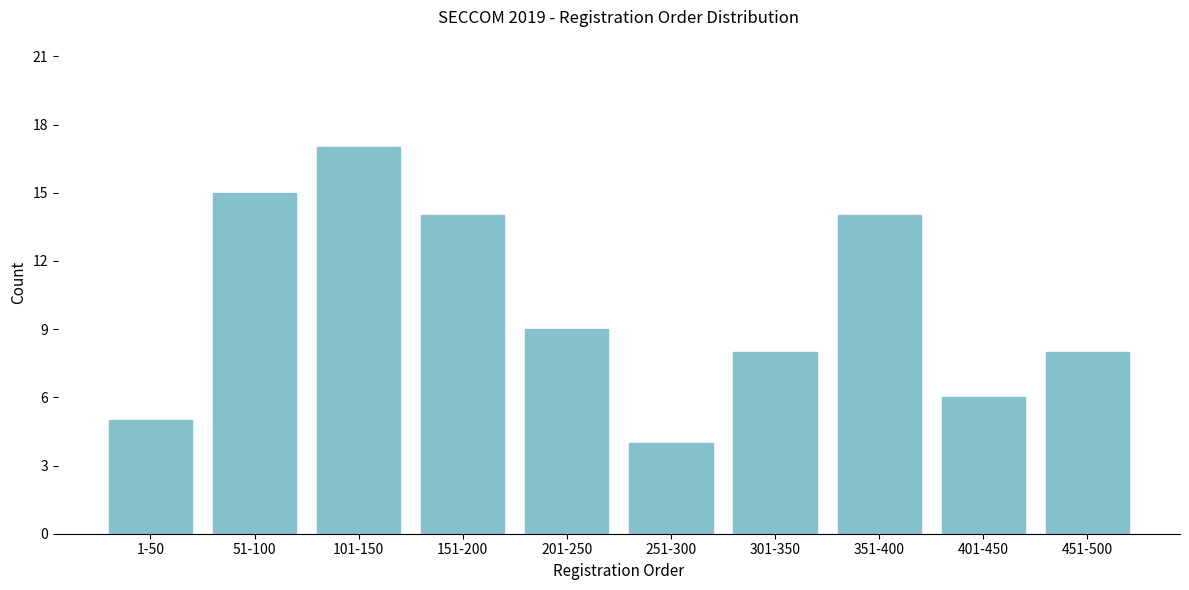

Reading left to right, transcribe all the data shown in this chart.

1-50=5	51-100=15	101-150=17	151-200=14	201-250=9	251-300=4	301-350=8	351-400=14	401-450=6	451-500=8